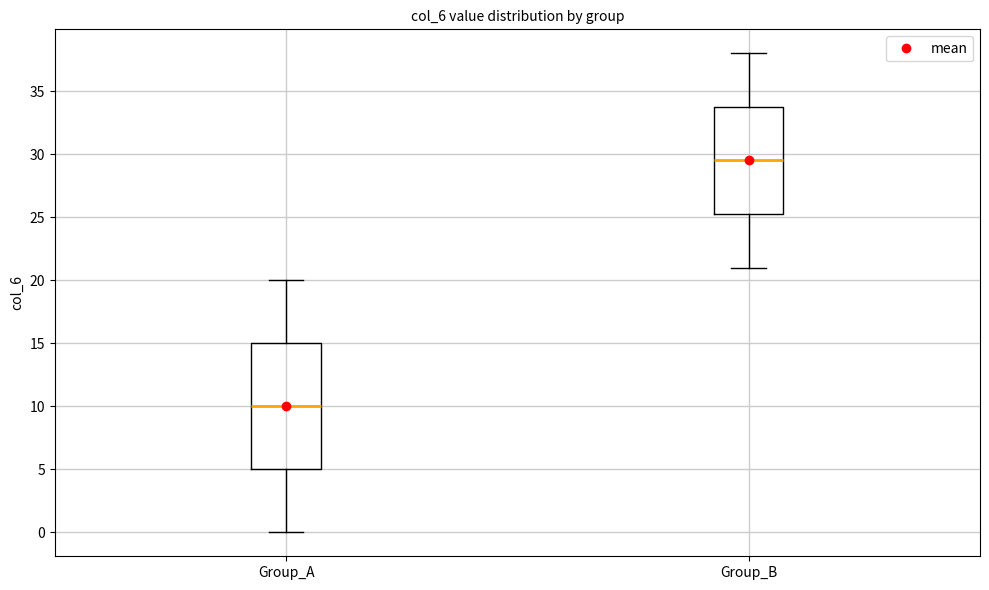

Where is the upper edge of the box for Group_B on the y-axis? The values are not printed on the chart, so give them approximately, as read against the axis.

34.0